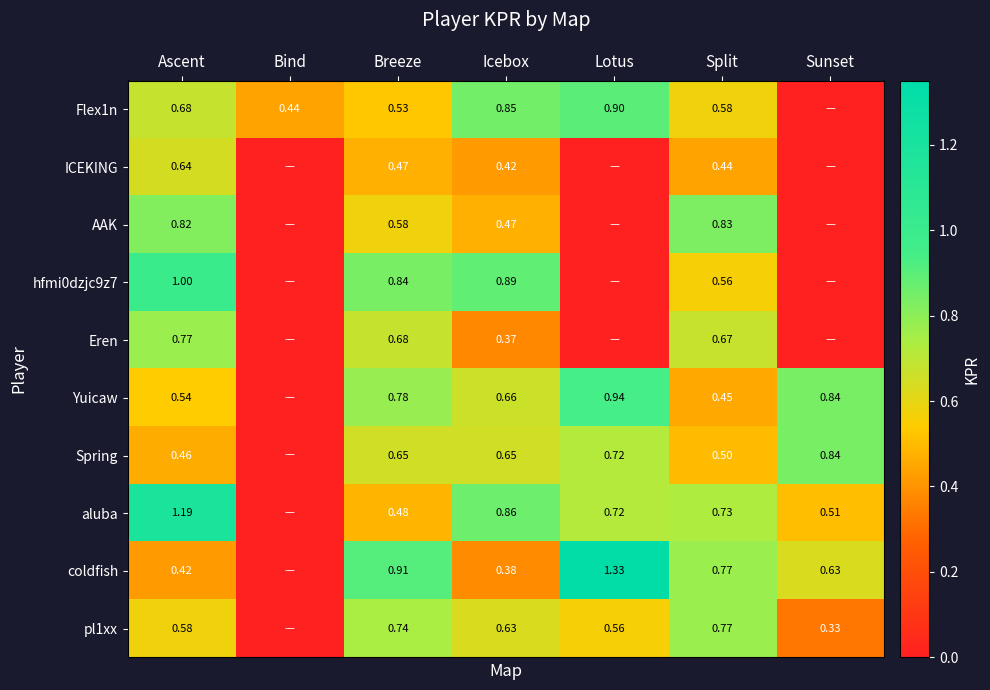

What is the sum of all pl1xx values?

3.6